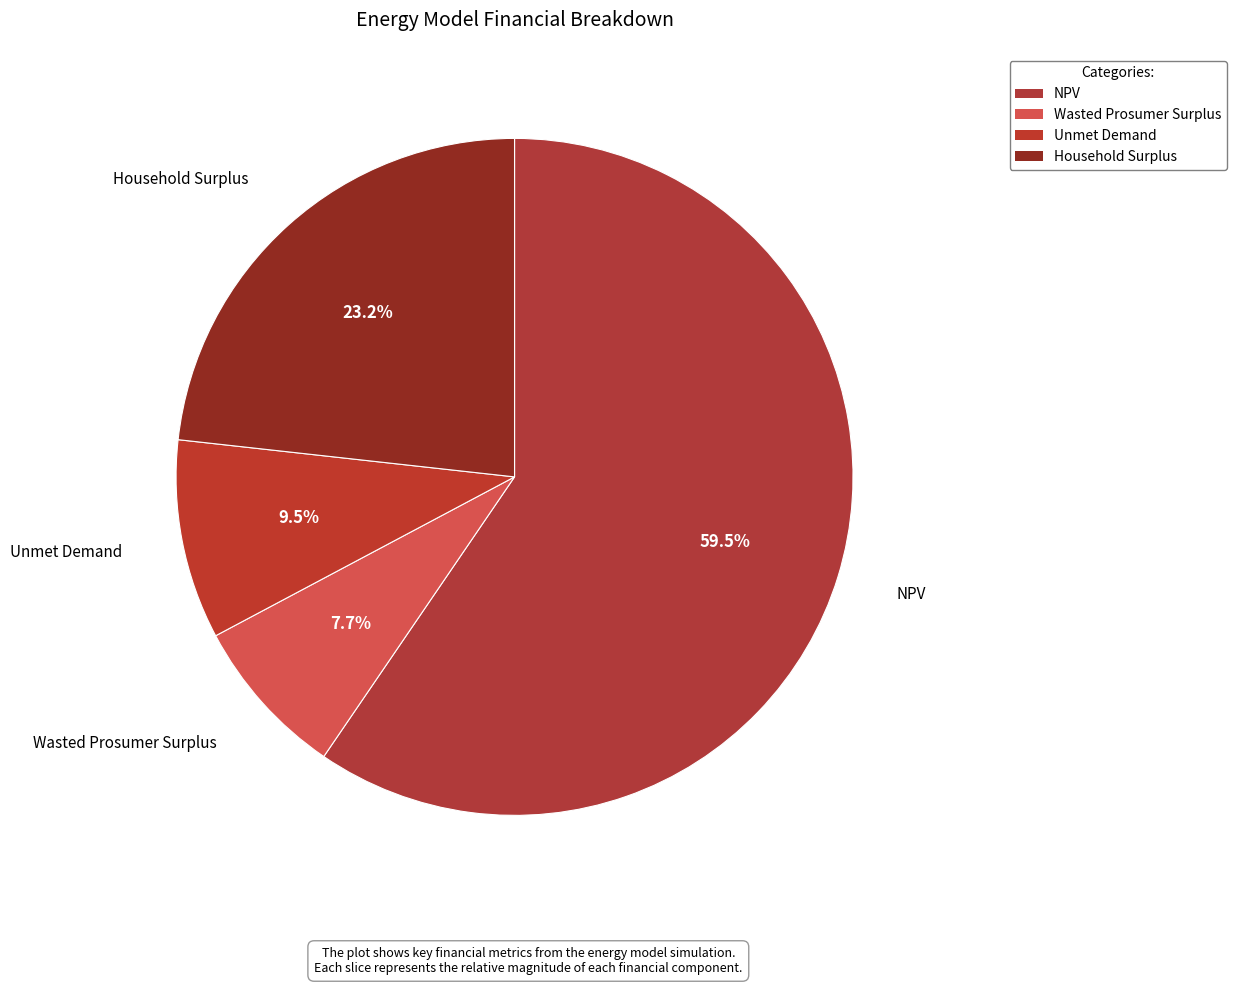

Count the number of slices in the pie.

4